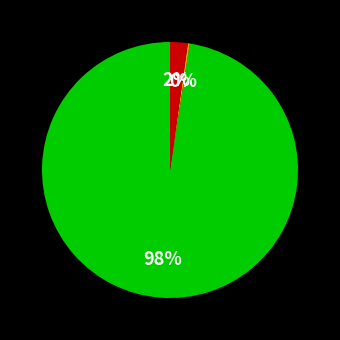

Is there any slice that represents more than half of the pie?

Yes